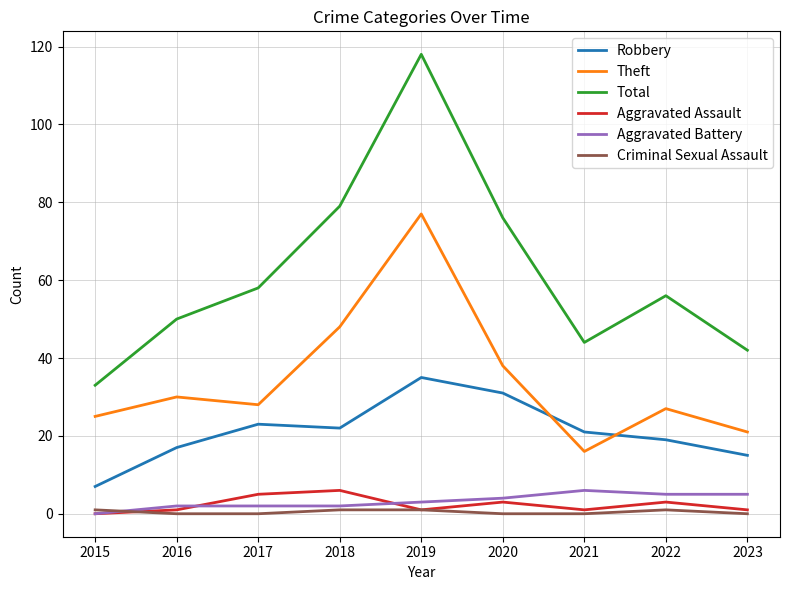

Which series changed the most between 2016 and 2020?

Total